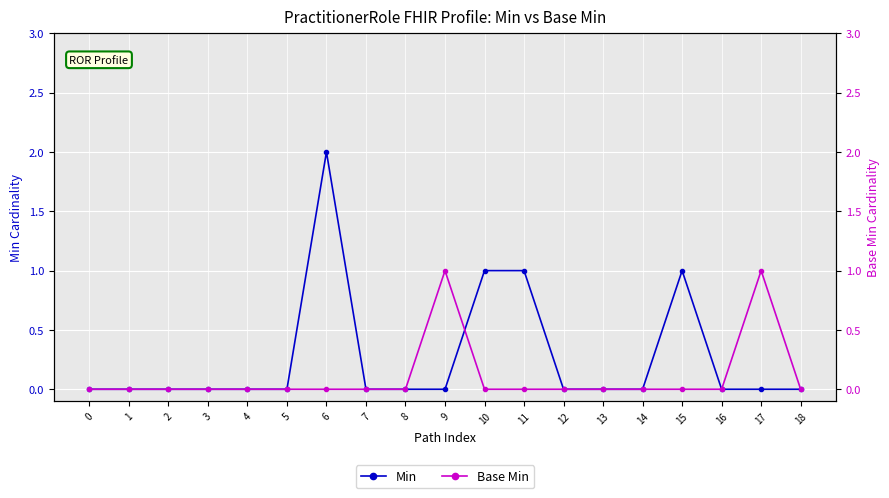

Which series ends up on top after the final intersection of Base Min and Min?

Min